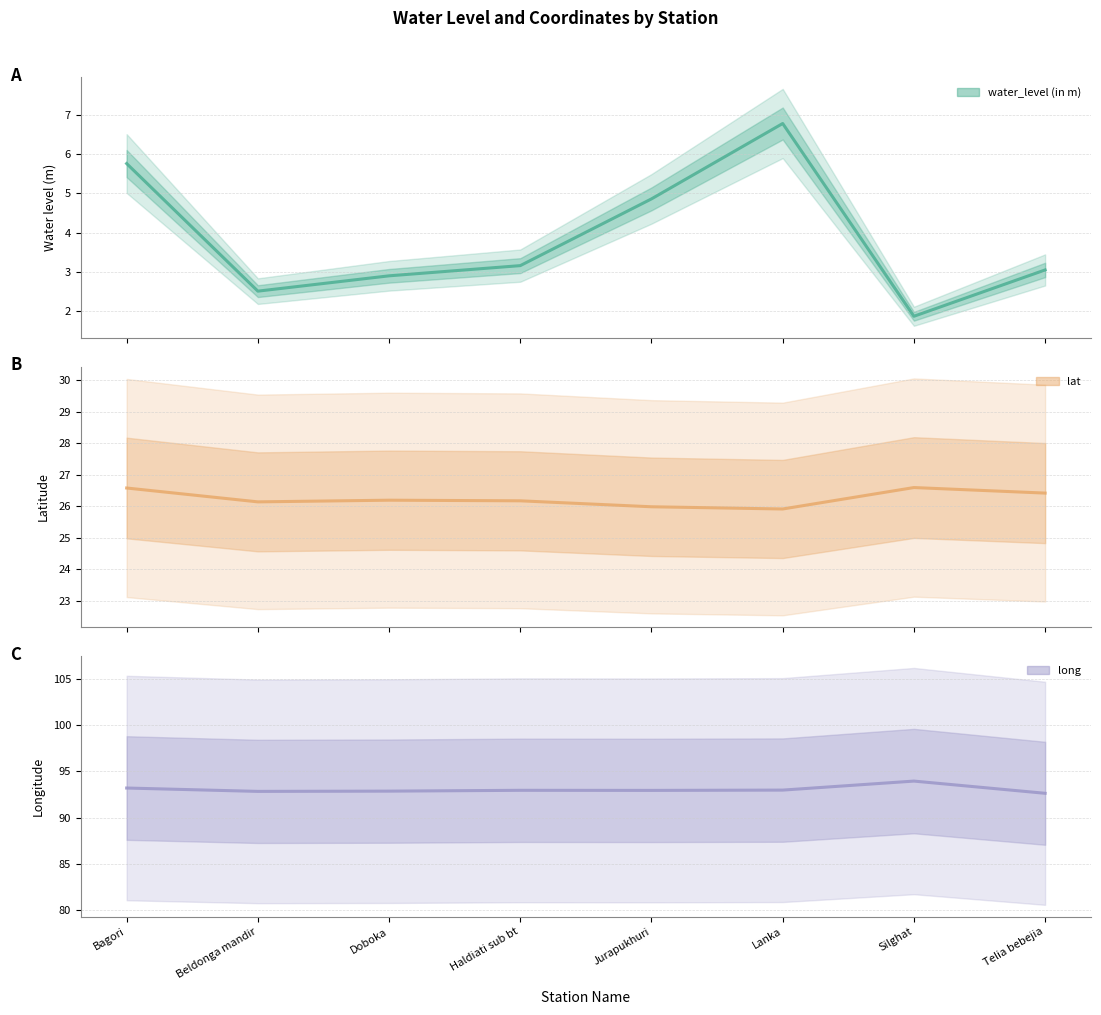

True or false: long has a value of 22.9 at Telia bebejia.

False